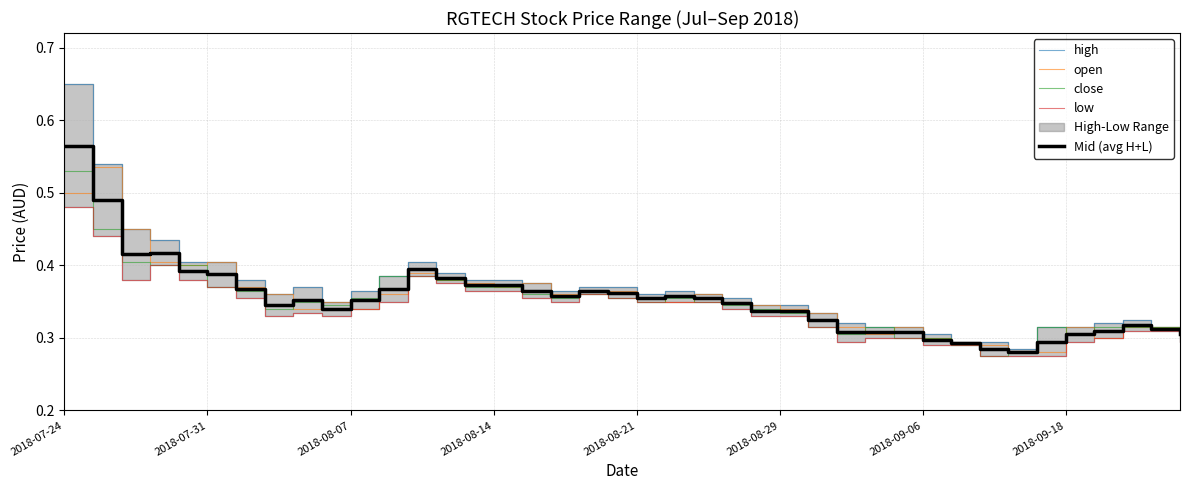

Is this an area chart (filled region under the line)?

No